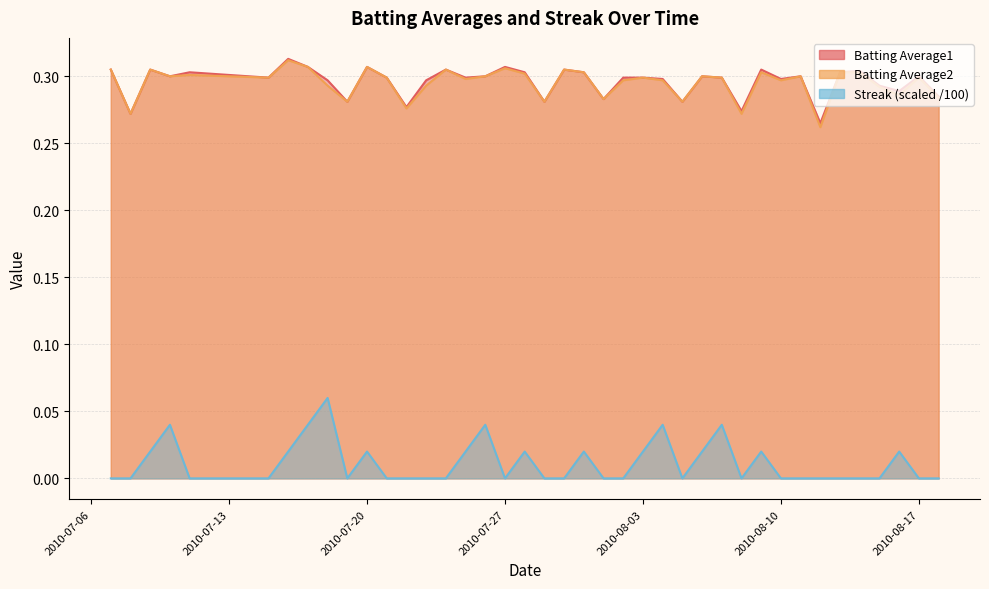

What are all the series names shown in the legend?

Batting Average1, Batting Average2, Streak